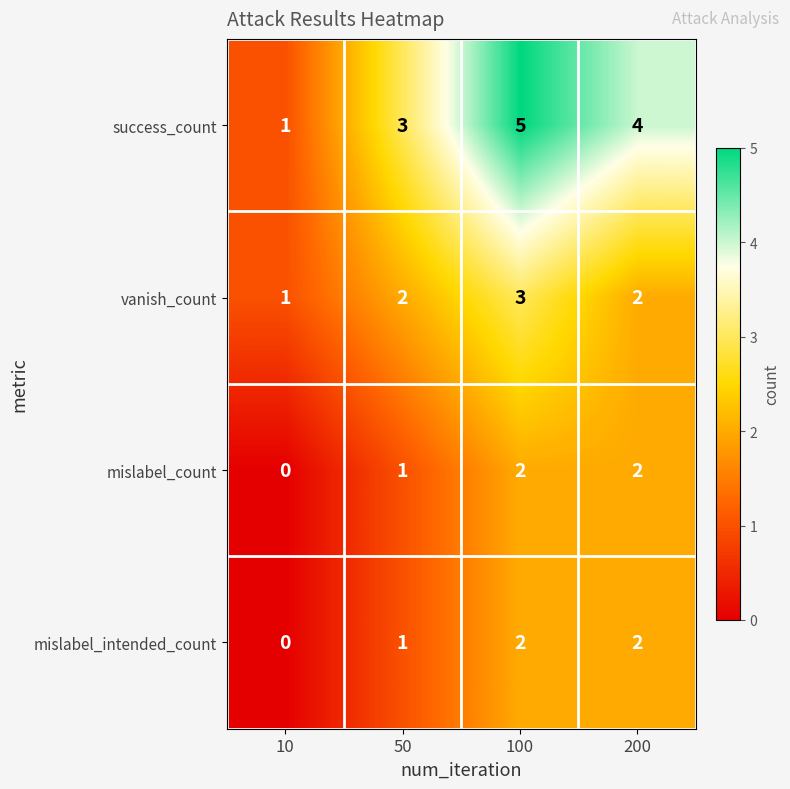

How many categories are shown in the chart?

4